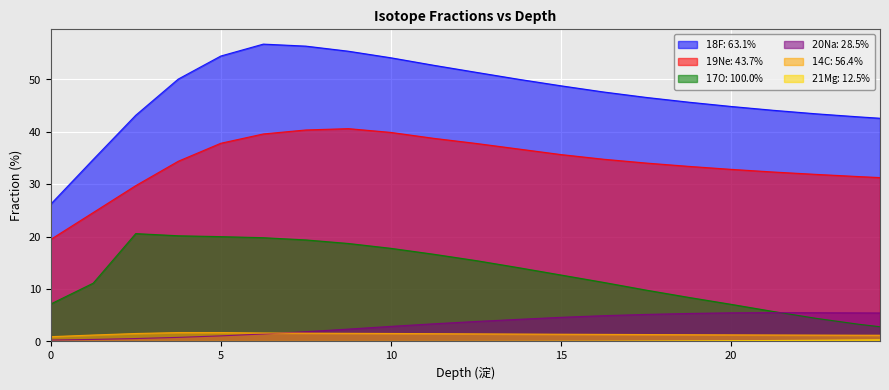

Where is the first local maximum for $18$F: 63.1%?

6.249375